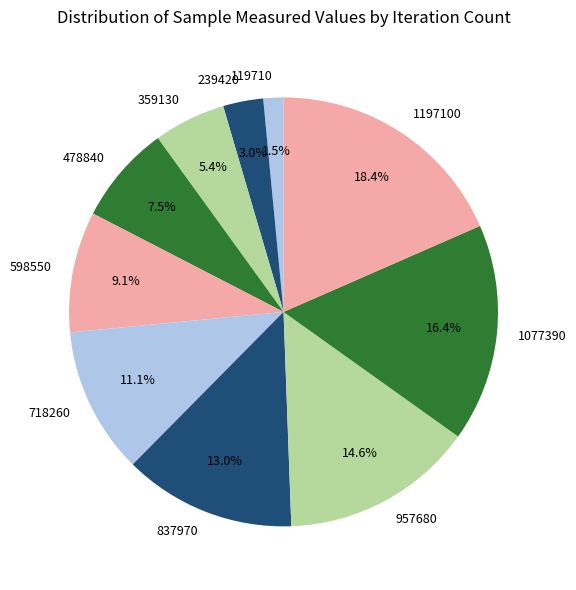

Between 837970 and 598550, which is larger?

837970